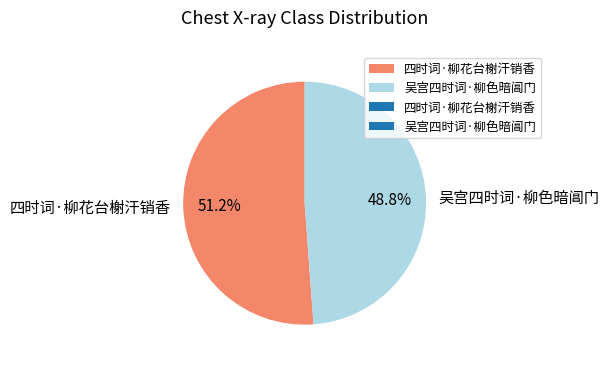

What percentage is the 四时词·柳花台榭汗销香 slice, to the nearest percent?

51%